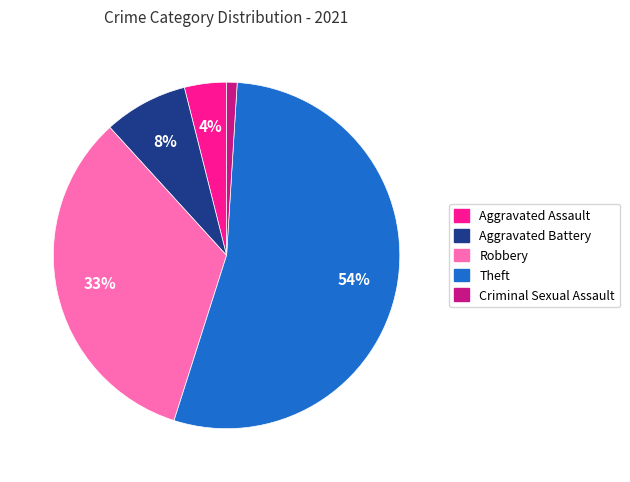

True or false: Criminal Sexual Assault accounts for 15% of the total.

False